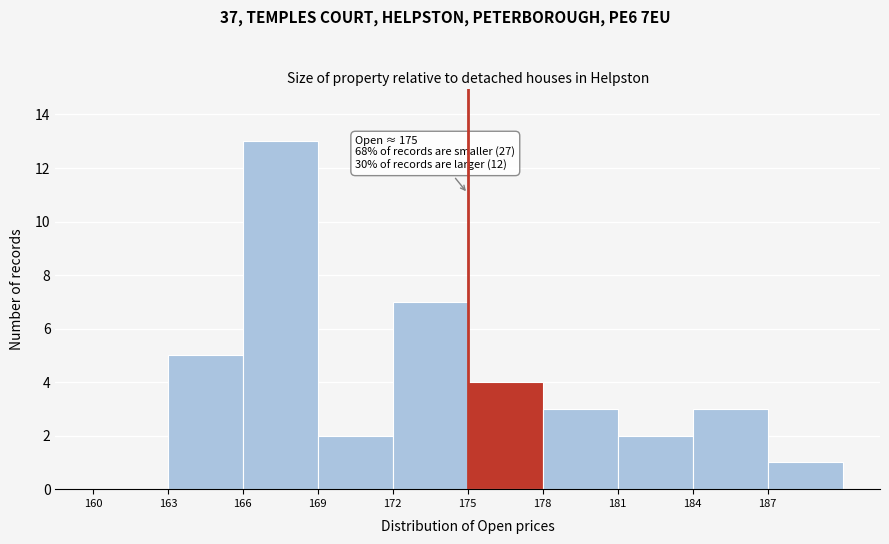

Which range on the x-axis has the tallest bar?

166 to 169